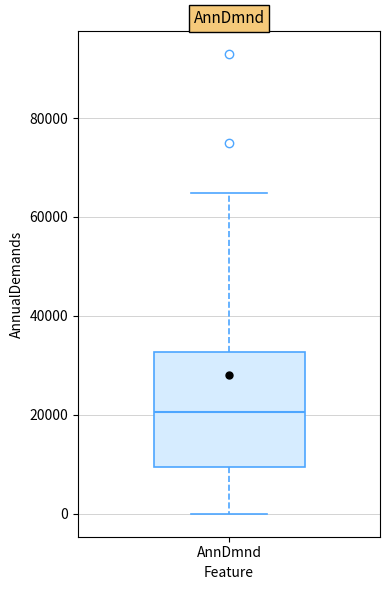

Where does the median line of the box for AnnDmnd sit on the y-axis? The values are not printed on the chart, so give them approximately, as read against the axis.

20000